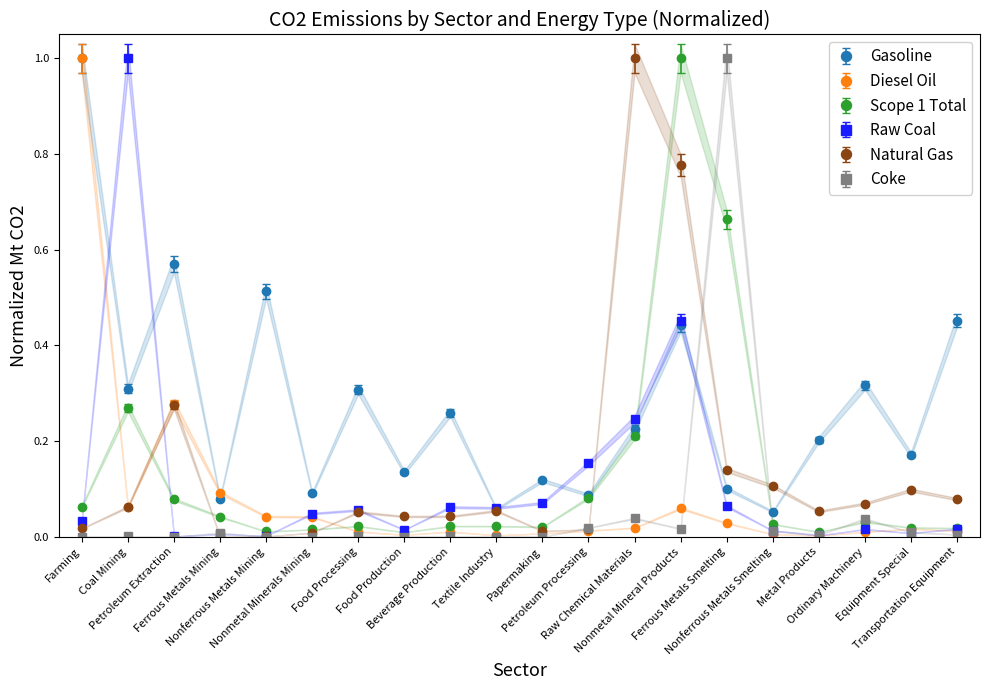

Between which two adjacent categories do Gasoline and Diesel Oil first intersect?

Petroleum Extraction and Ferrous Metals Mining